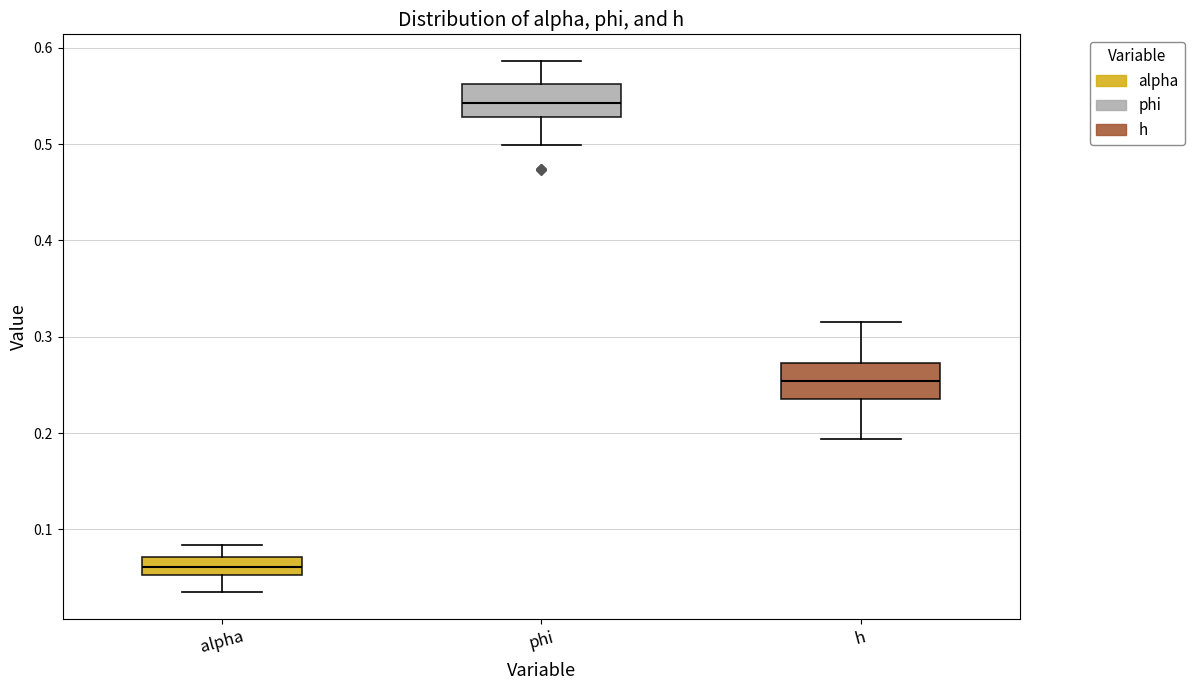

Reading left to right, transcribe this box plot: for each box, give where its median line is, the range the box spans, and where its two whiskers end, as read against the y-axis. The values are not printed on the chart, so give them approximately, as read against the axis.

alpha: median 0.06, box 0.05 to 0.07, whiskers 0.03 to 0.08
phi: median 0.54, box 0.53 to 0.56, whiskers 0.50 to 0.59
h: median 0.25, box 0.24 to 0.27, whiskers 0.19 to 0.32